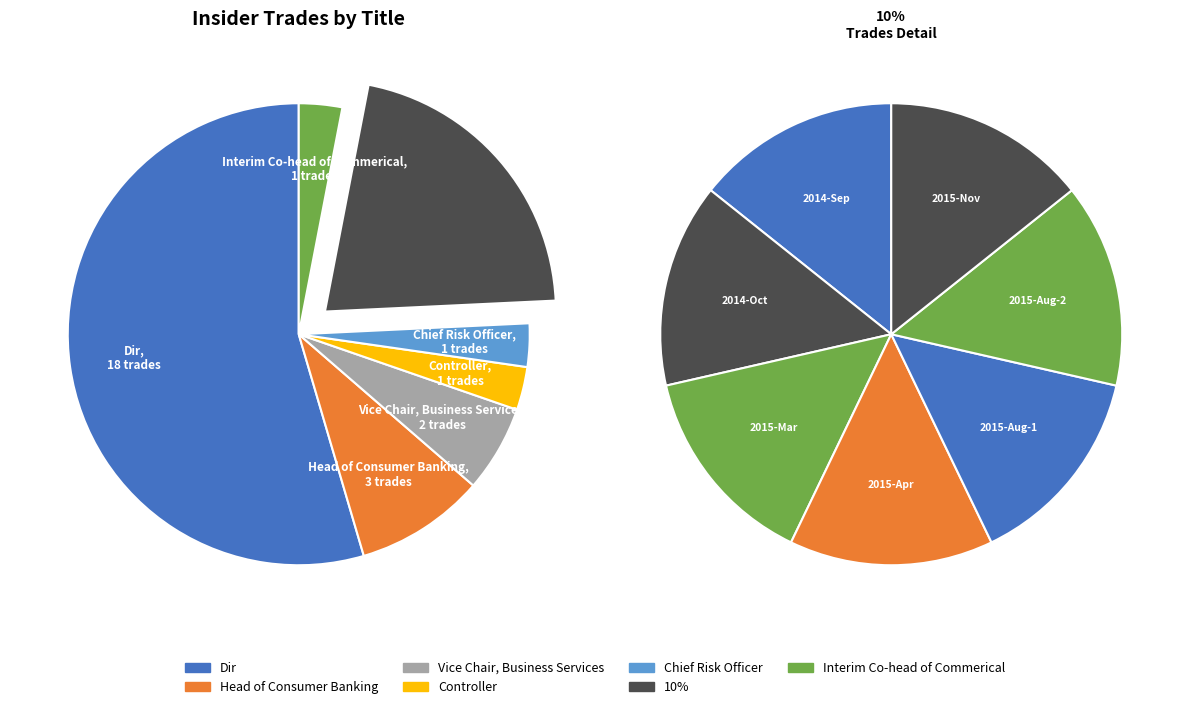

Is it true that Controller is 1% of the pie?

False